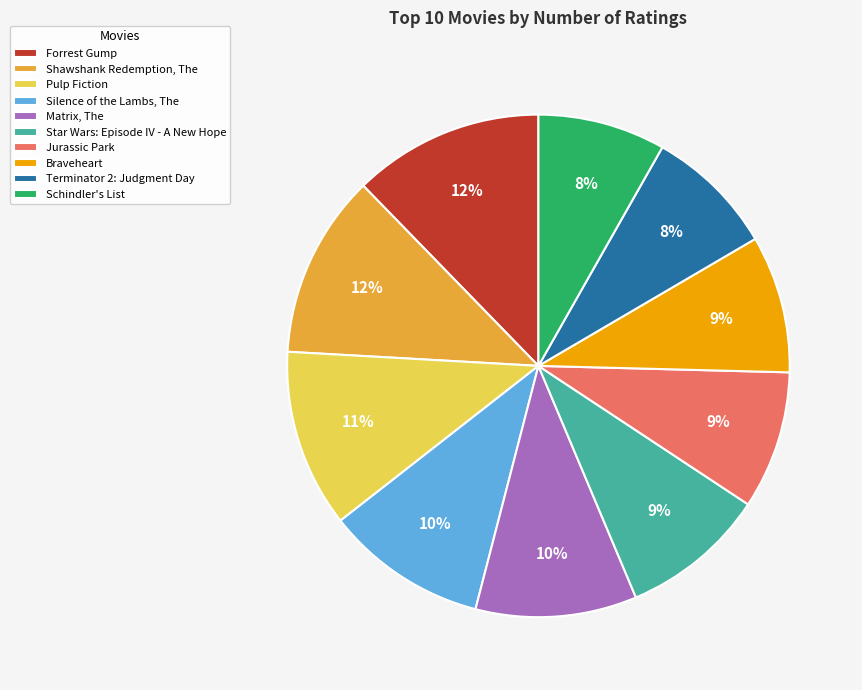

Between Silence of the Lambs, The and Schindler's List, which is larger?

Silence of the Lambs, The